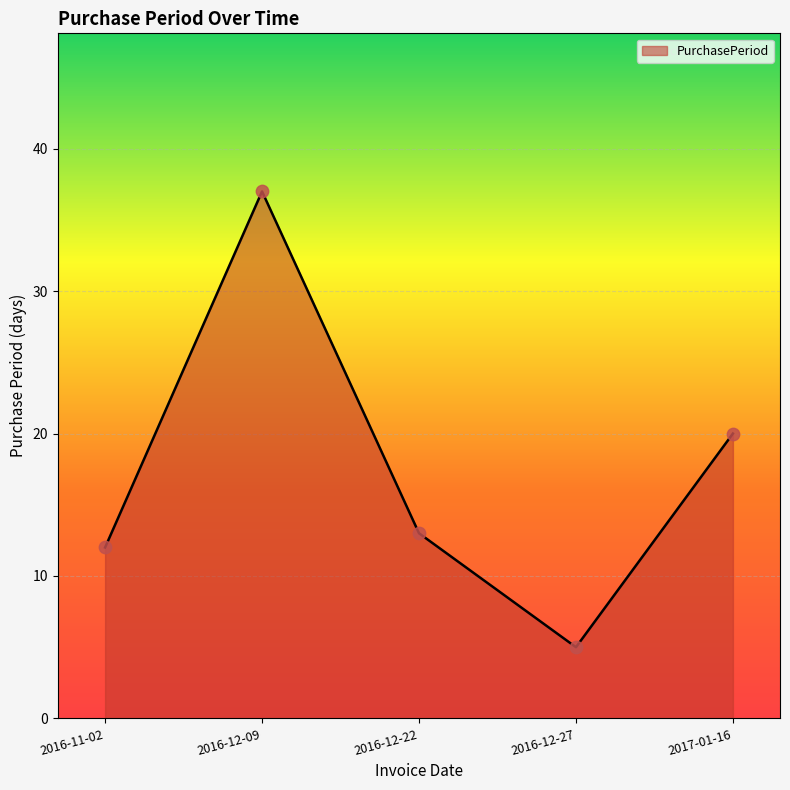

Which has a higher value, 2016-12-09 or 2016-12-22?

2016-12-09